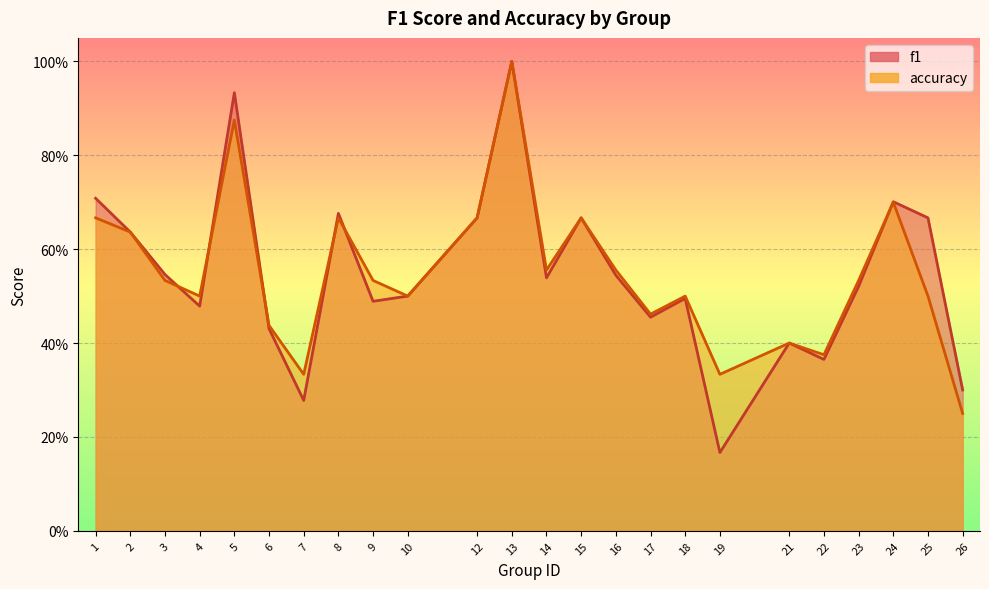

How many interior local valleys does the f1 series have?

7